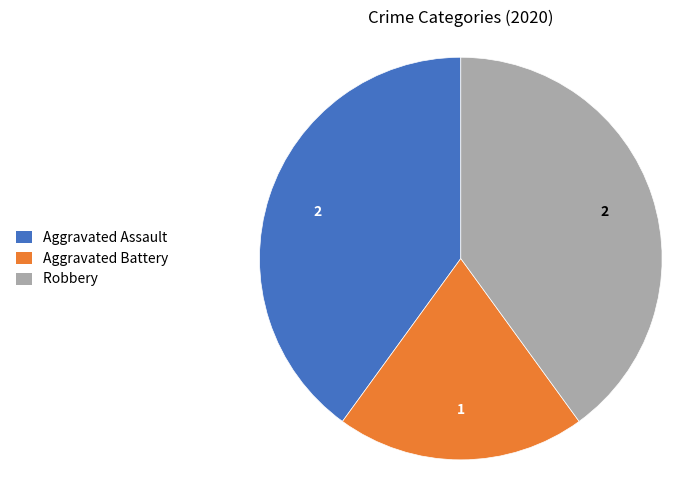

Between Robbery and Aggravated Battery, which is larger?

Robbery